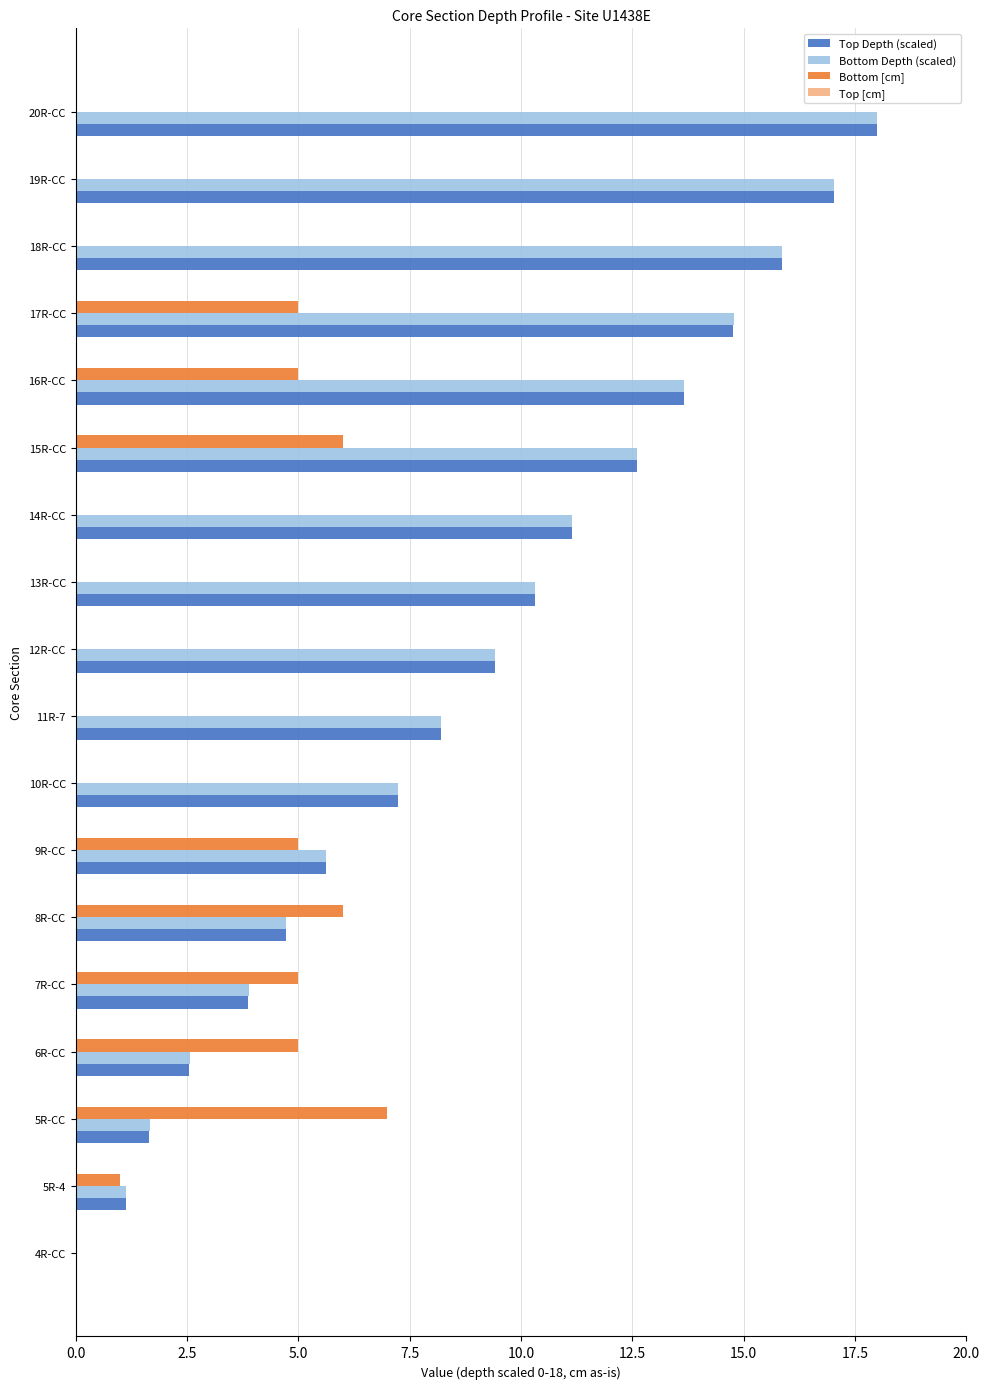

What is the total value across all series at 5R-CC?

10.3